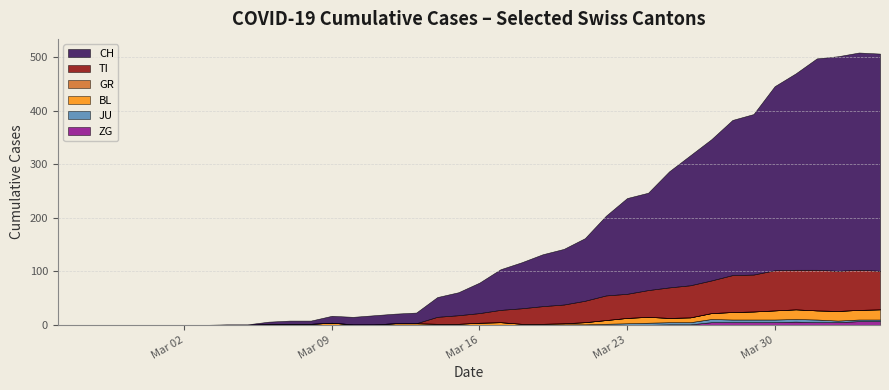

At which category is the sum across all series the highest?

2020-04-03